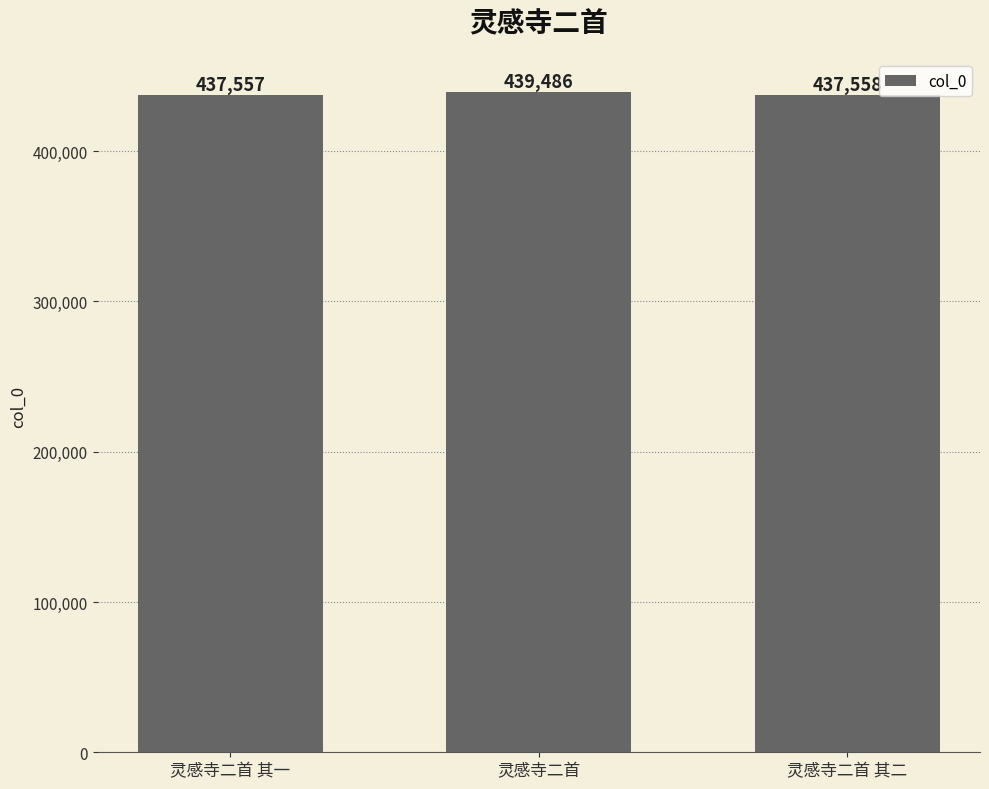

Rank the categories by value from lowest to highest.

灵感寺二首 其一, 灵感寺二首 其二, 灵感寺二首